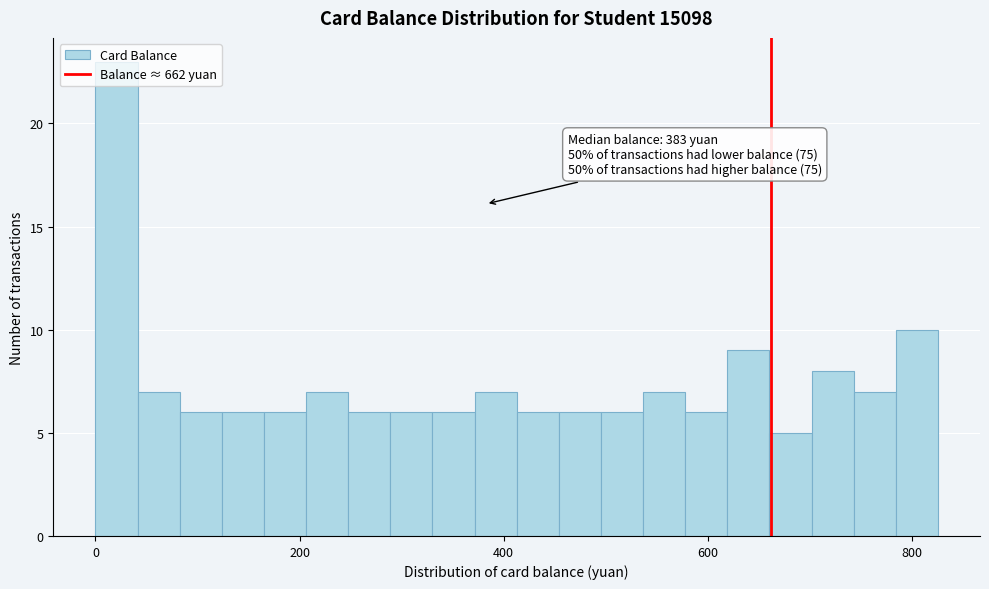

Around what value on the x-axis is the tallest bar? Give the approximate position of its centre, as read against the axis.

20